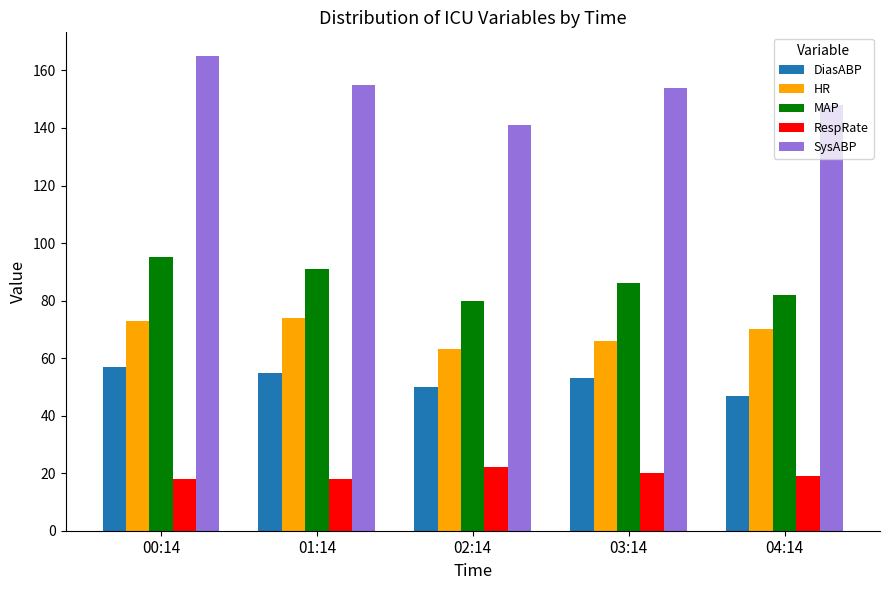

The HR series shows 74 at 01:14. True or false?

True